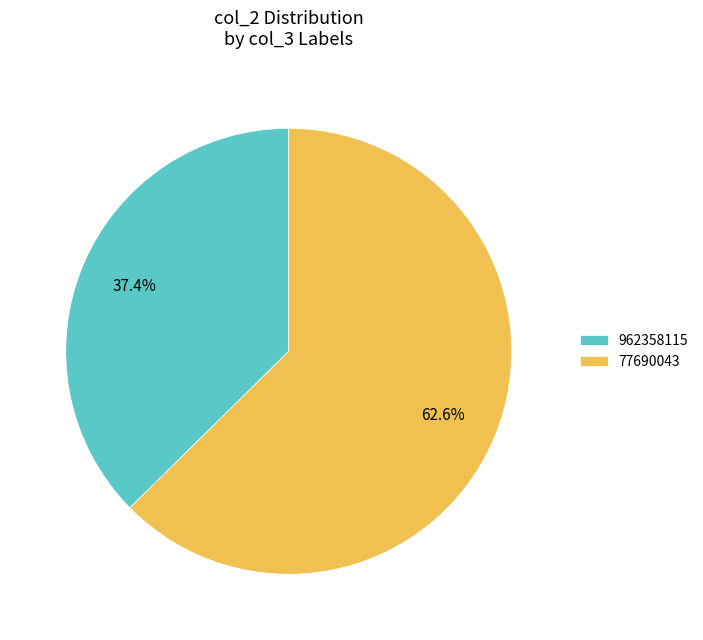

Approximately how many times larger is the value at 962358115 compared to 77690043?

0.6